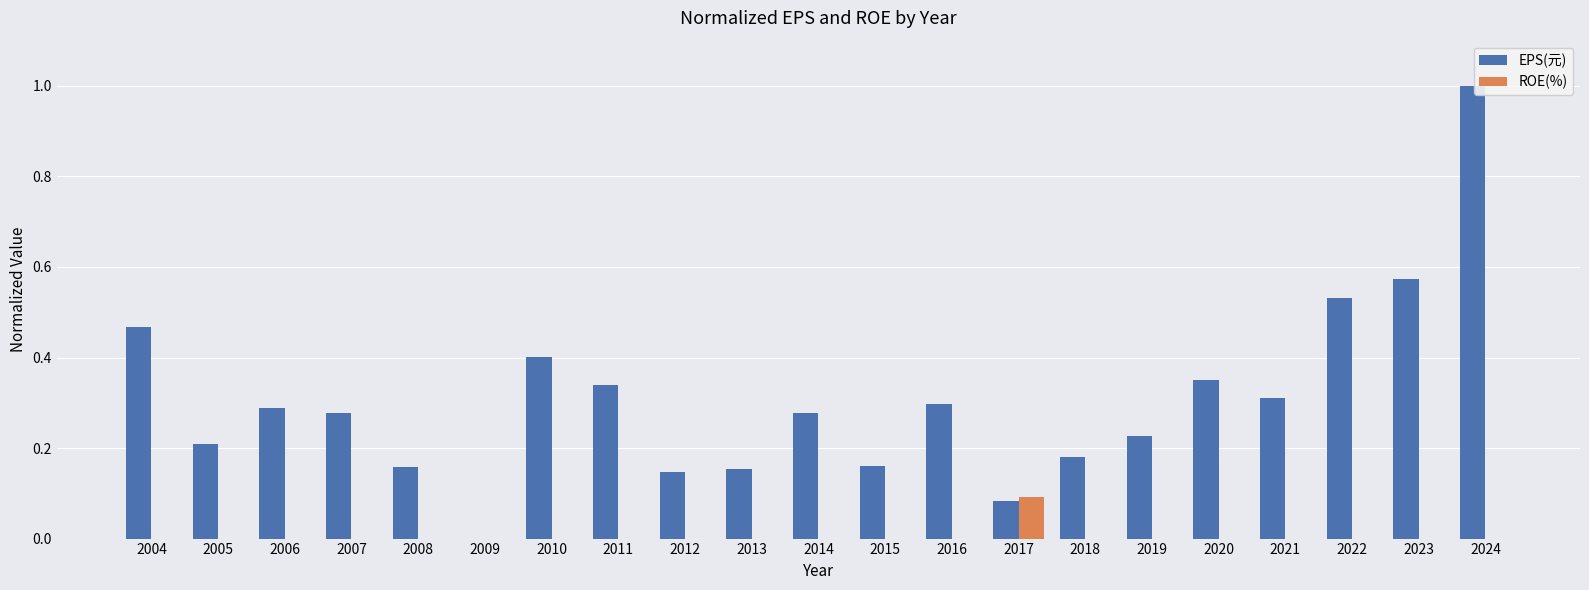

True or false: ROE(%) has a value of 0.0 at 2018.

True